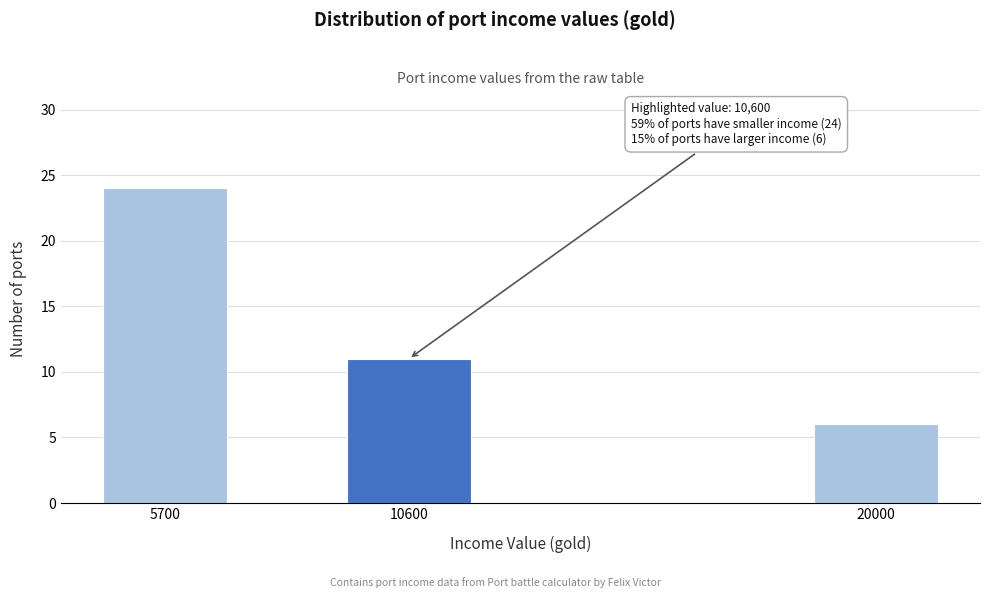

Reading right to left, transcribe all the data shown in this chart.

6	11	24